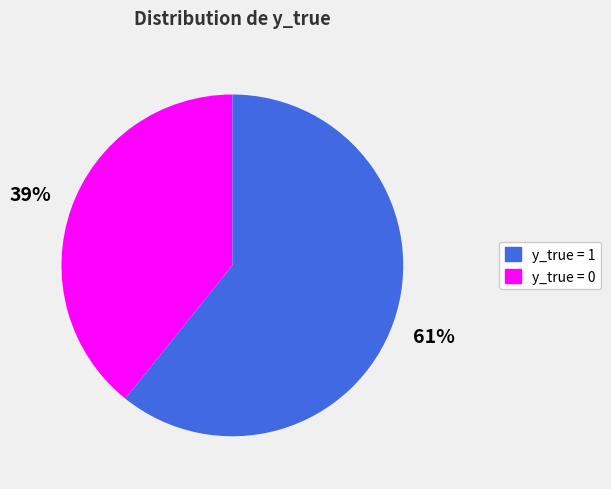

To the nearest percent, what is the average slice percentage?

50%